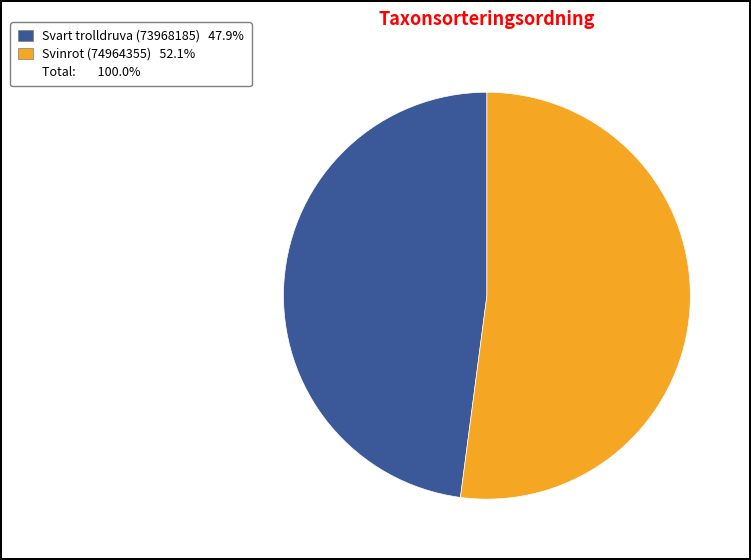

Rank the categories by value from highest to lowest.

Svinrot (74964355), Svart trolldruva (73968185)